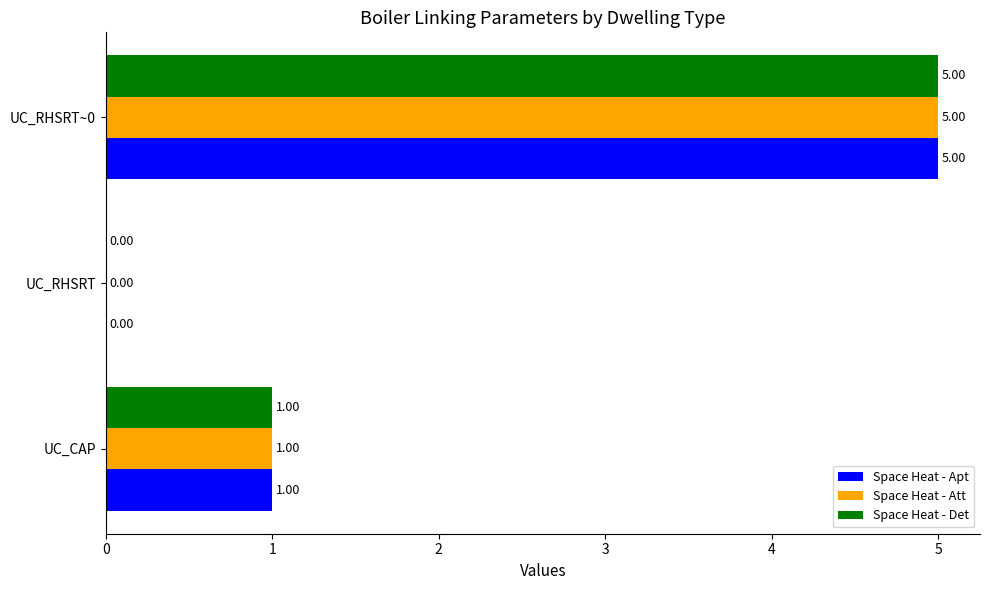

Where is Space Heat - Att nearest to the value 2?

UC_CAP